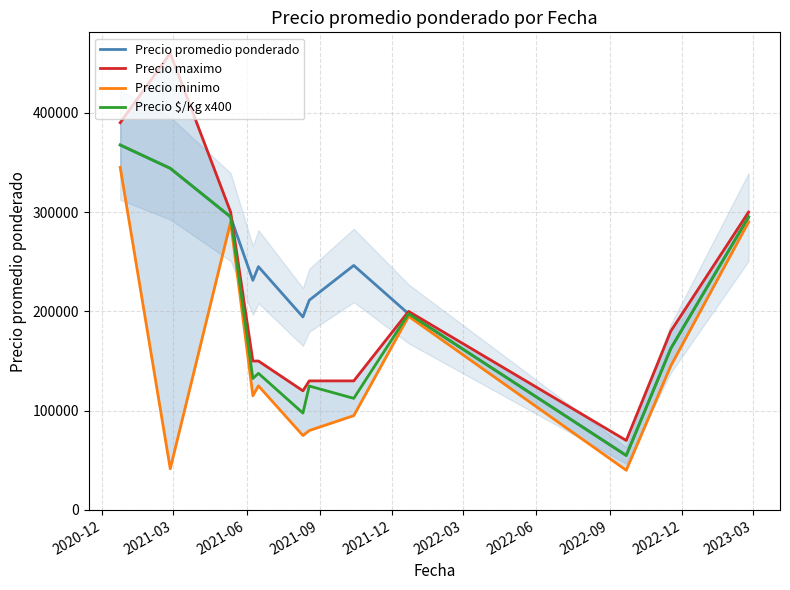

At how many categories does at least one series exceed 65775?

12